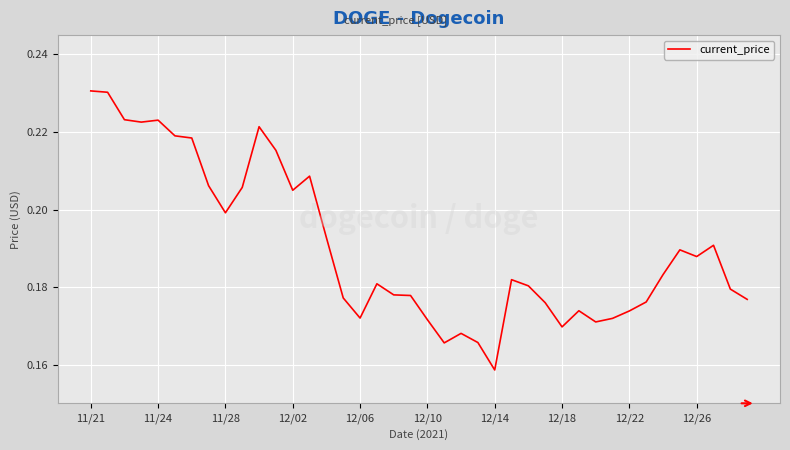

Does the chart have visible grid lines?

Yes